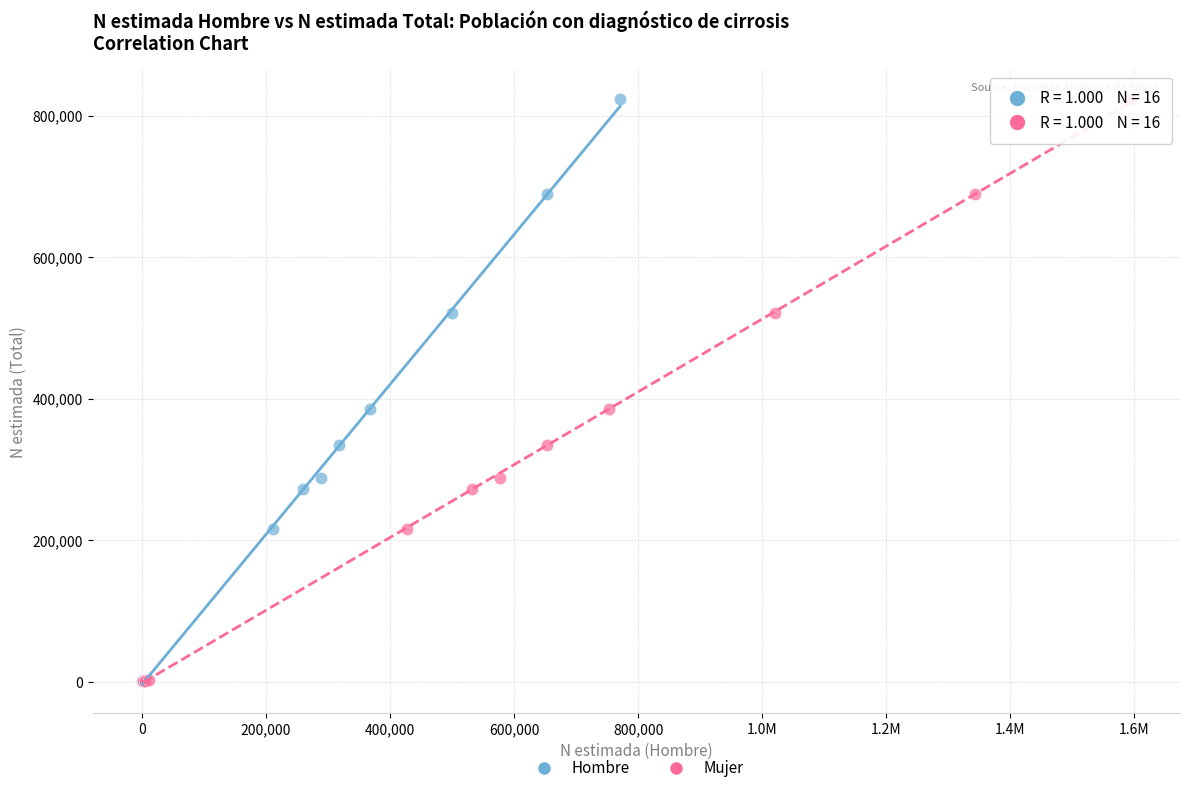

What are all the series names shown in the legend?

Hombre, Mujer